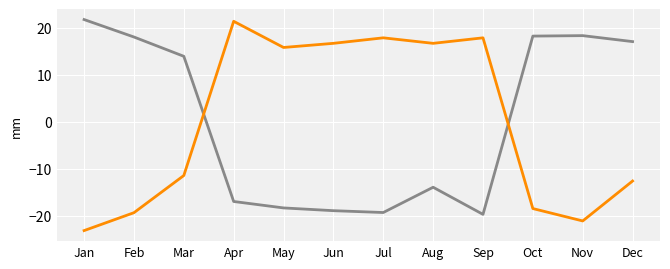

What is the spread (max minus min) of values at Jul?

37.2